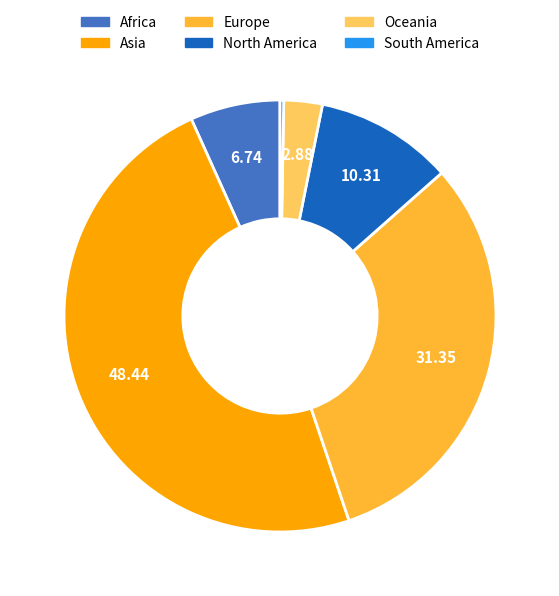

True or false: Europe accounts for 31% of the total.

True